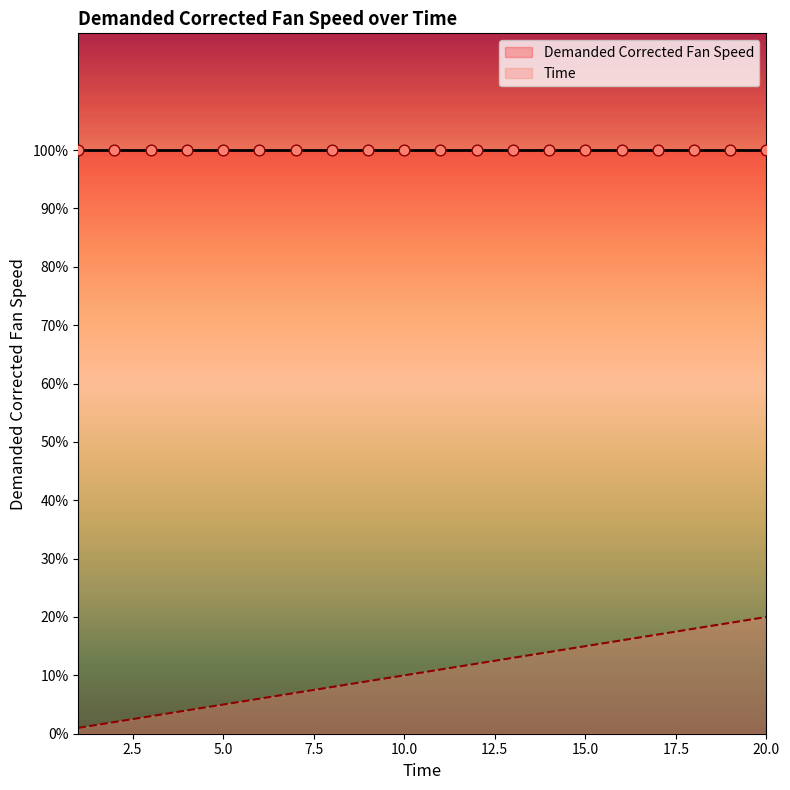

Approximately how many times larger is the value at 11 compared to 12?

0.9